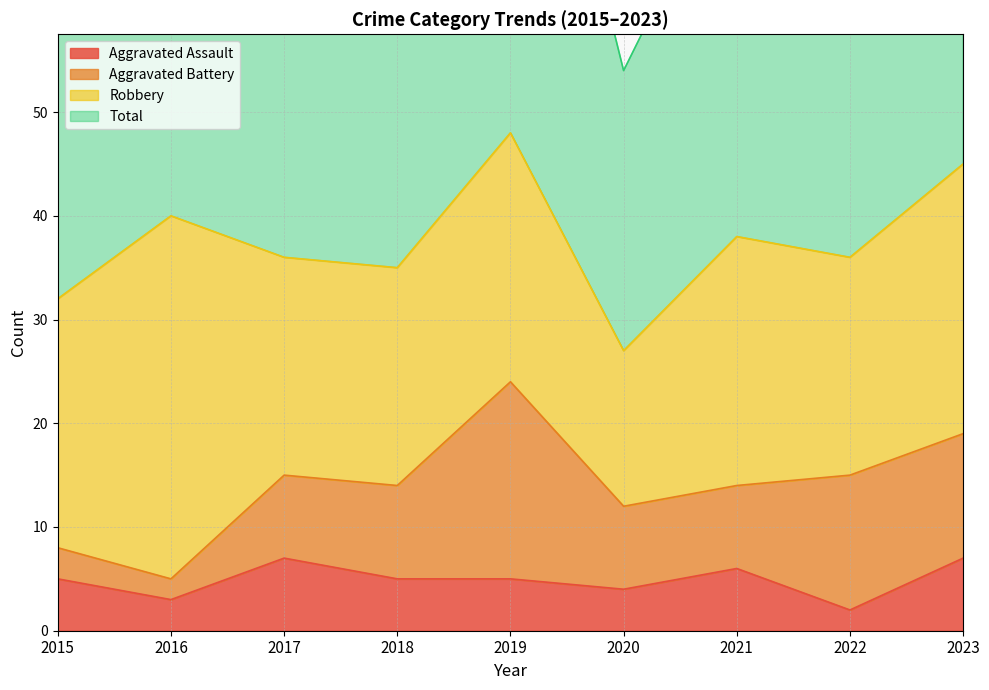

True or false: Total and Aggravated Assault cross at least once.

False